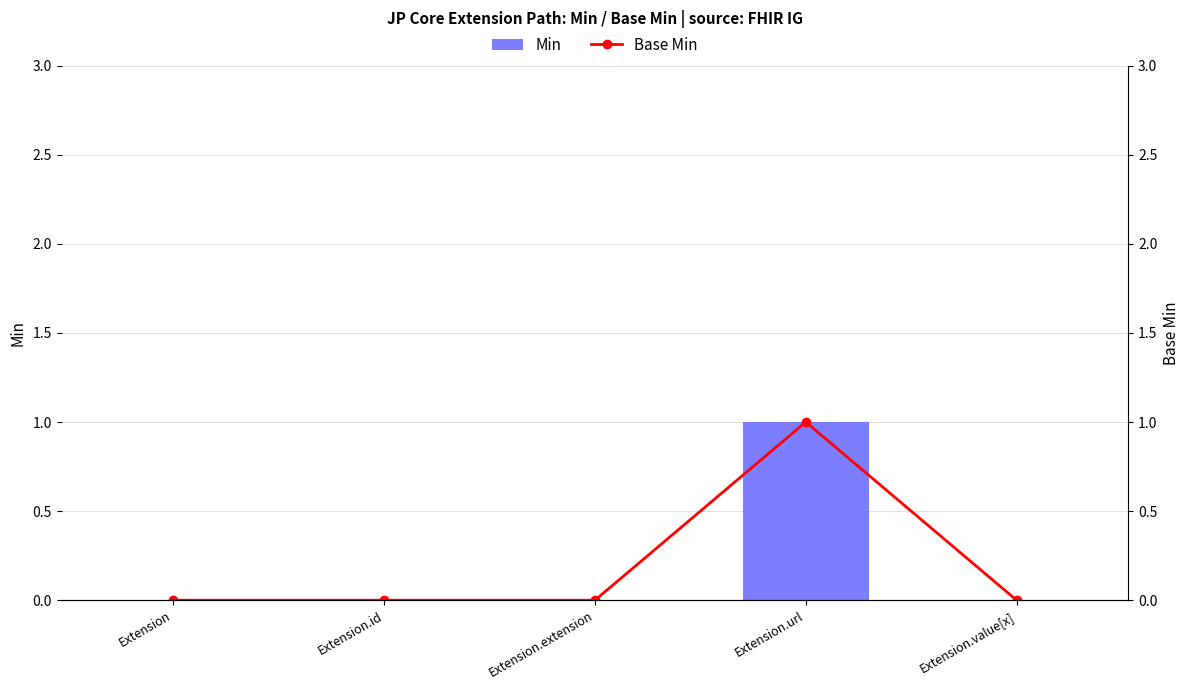

Reading right to left, extract all data points from this chart.

Min: 0	1	0	0	0
Base Min: 0	1	0	0	0